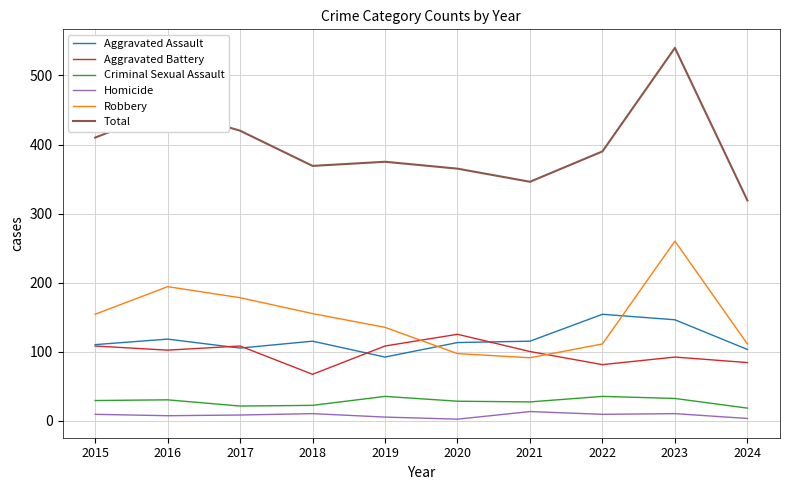

Which series changed the most between 2015 and 2024?

Total